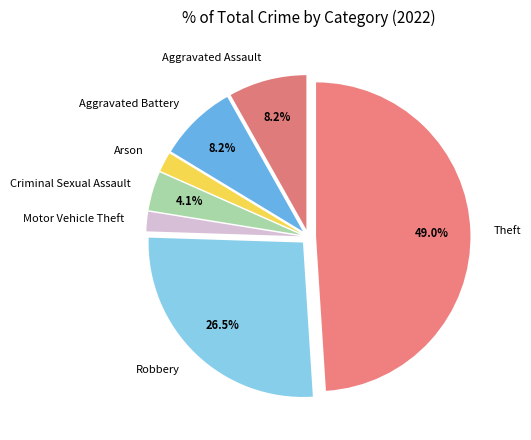

Do Robbery and Aggravated Battery together represent more than half of the pie?

No